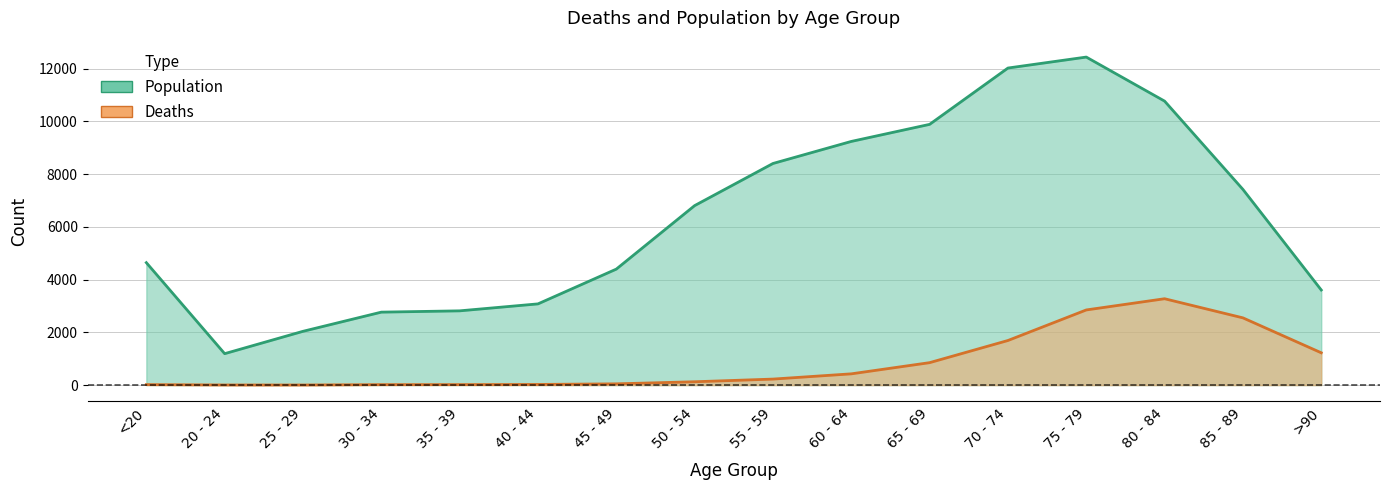

What is the maximum value for Deaths?

3273